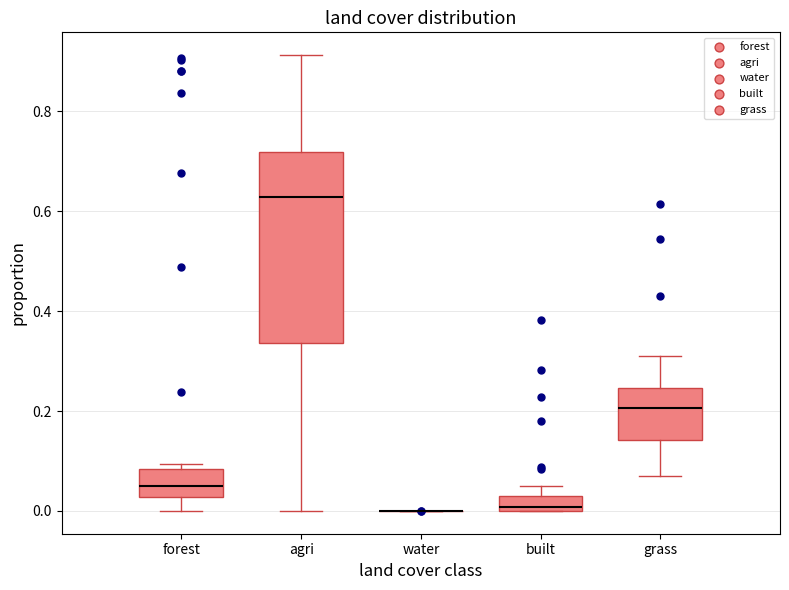

Which box is the tallest, from its lower edge to its upper edge?

agri